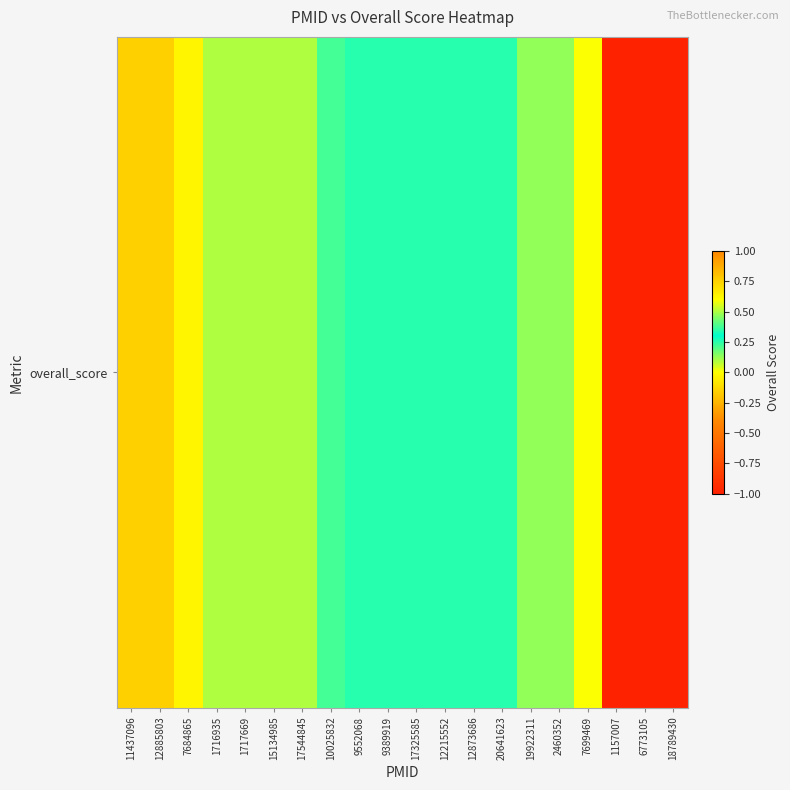

How many values exceed 0?

16